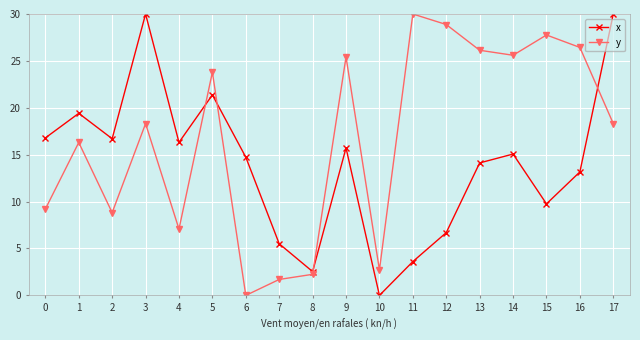

What is the value of the y point at the 2nd from the left?

16.3